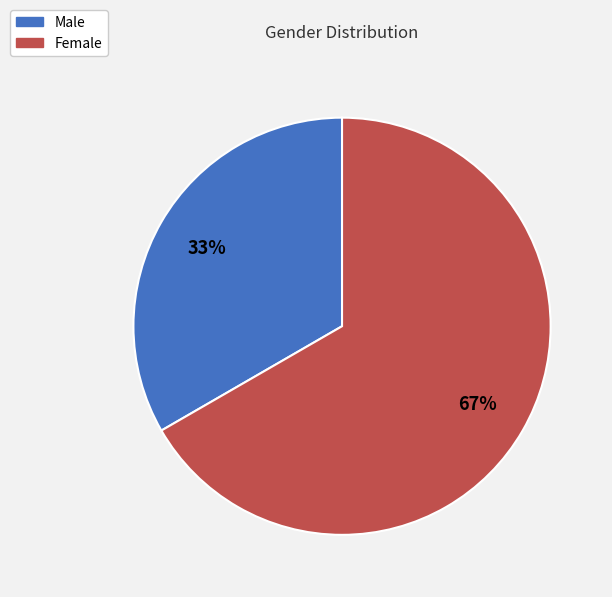

Combined, do Female and Male account for over 50%?

Yes